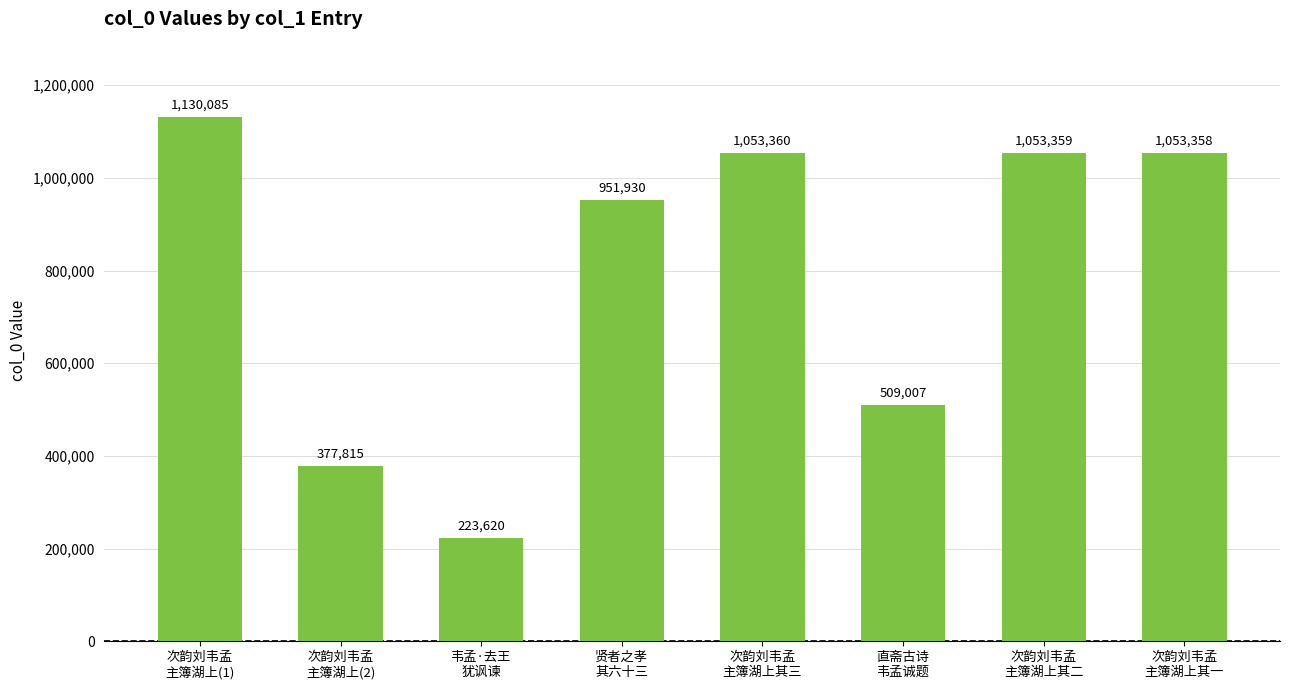

True or false: the data shows 567986 at 次韵刘韦孟
主簿湖上其三.

False